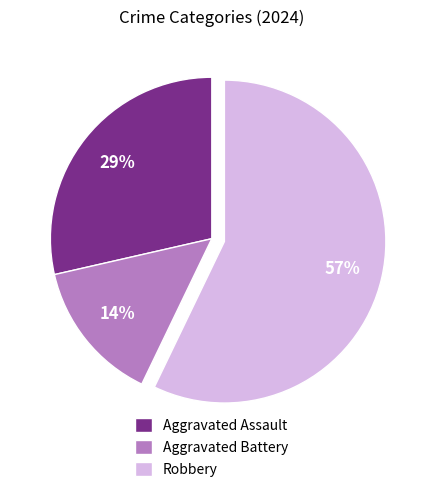

Is there any slice that represents more than half of the pie?

Yes